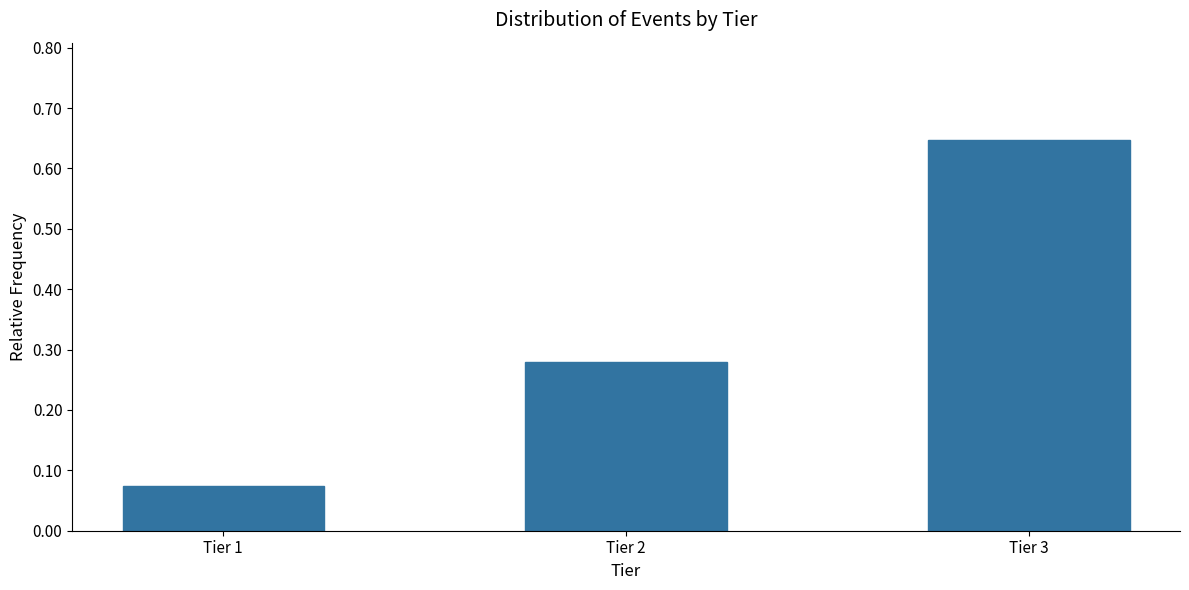

Which label corresponds to the smallest value in the chart?

Tier 1